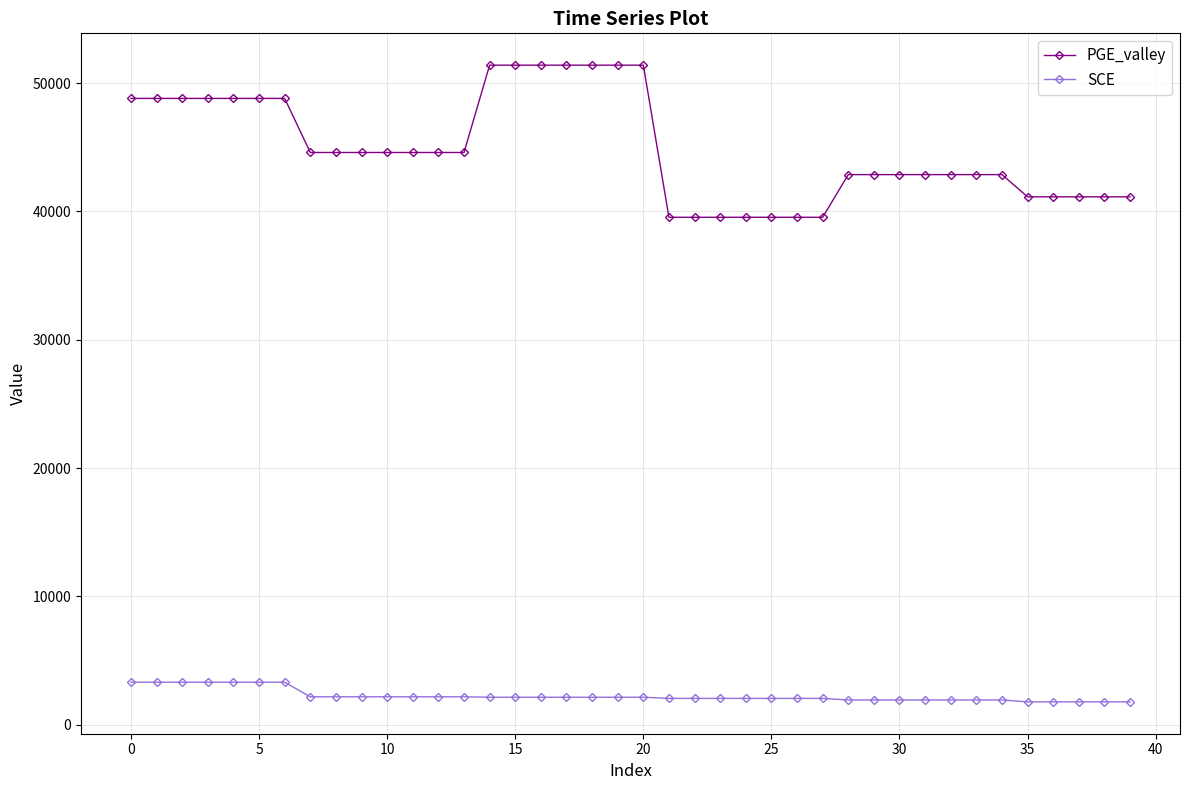

Which series has the widest spread of values?

PGE_valley